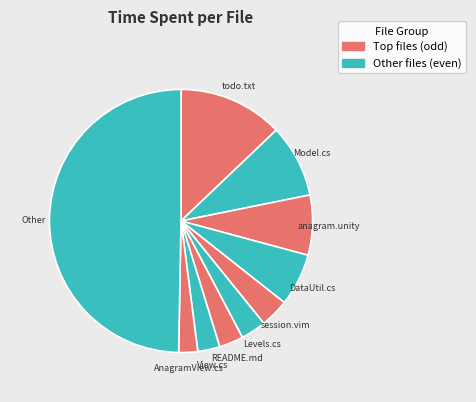

The Other slice represents 60% of the pie. True or false?

False